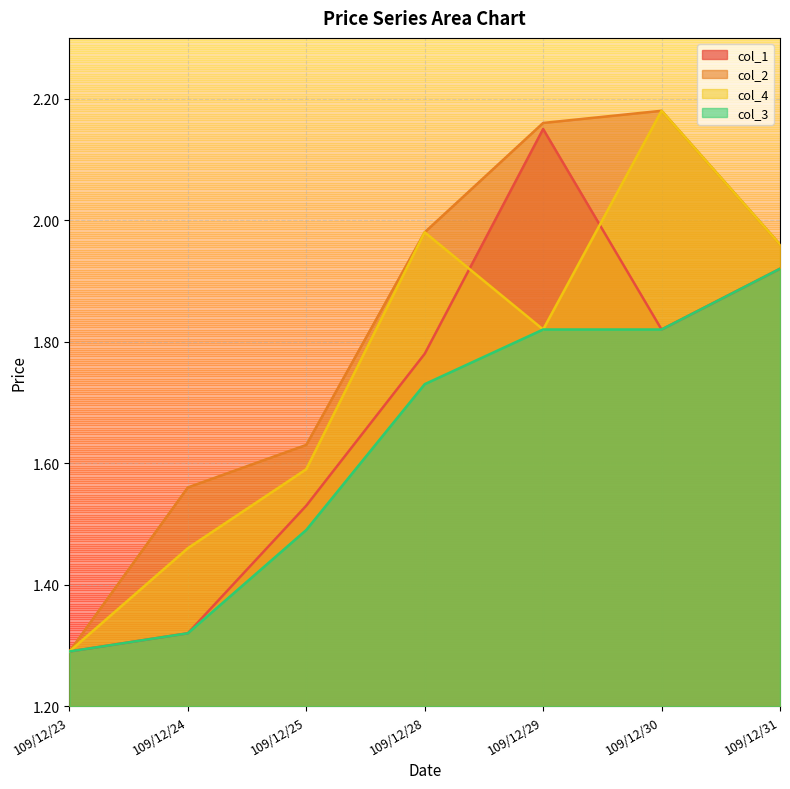

Does the chart have visible grid lines?

Yes